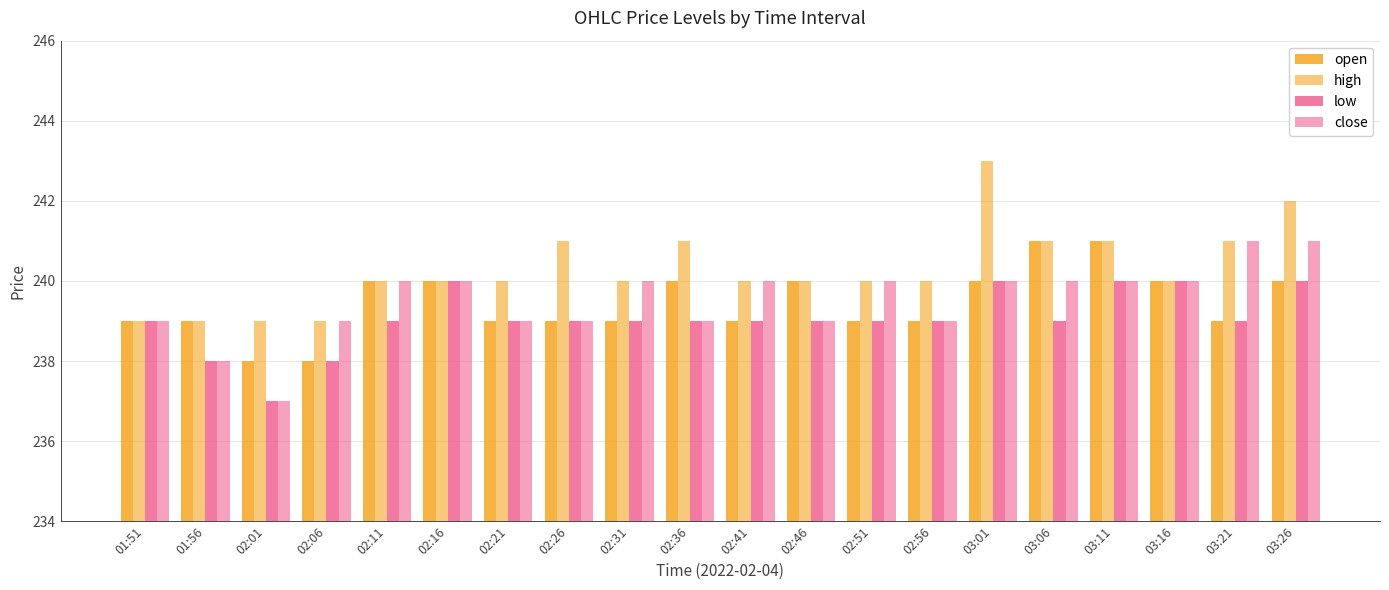

How many groups of bars are there?

20